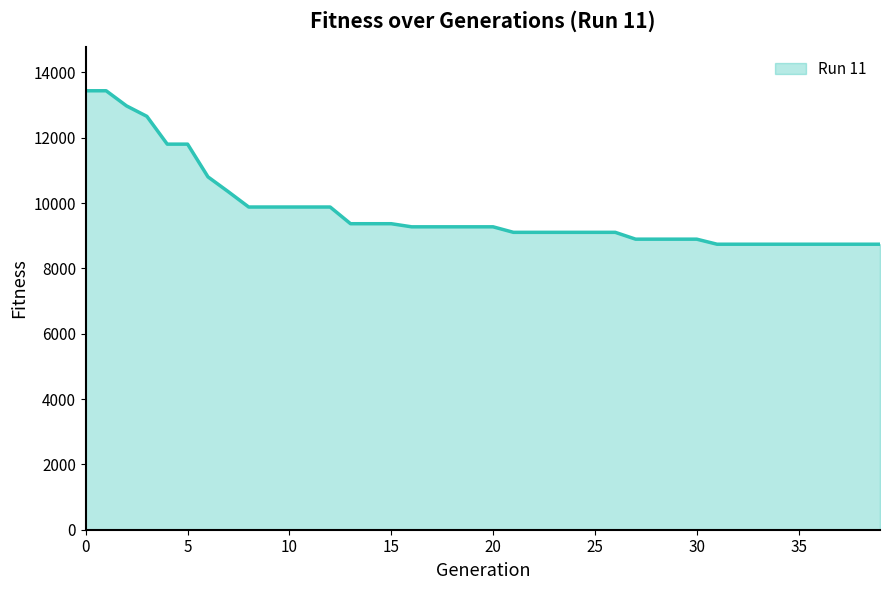

What is the maximum value shown in the chart?

13438